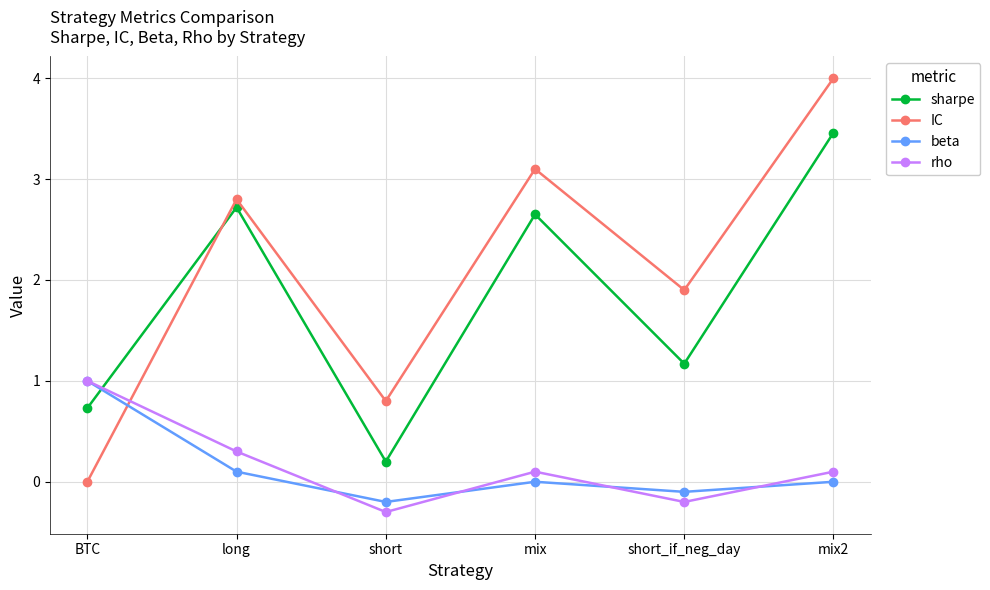

How many lines are shown in the chart?

4